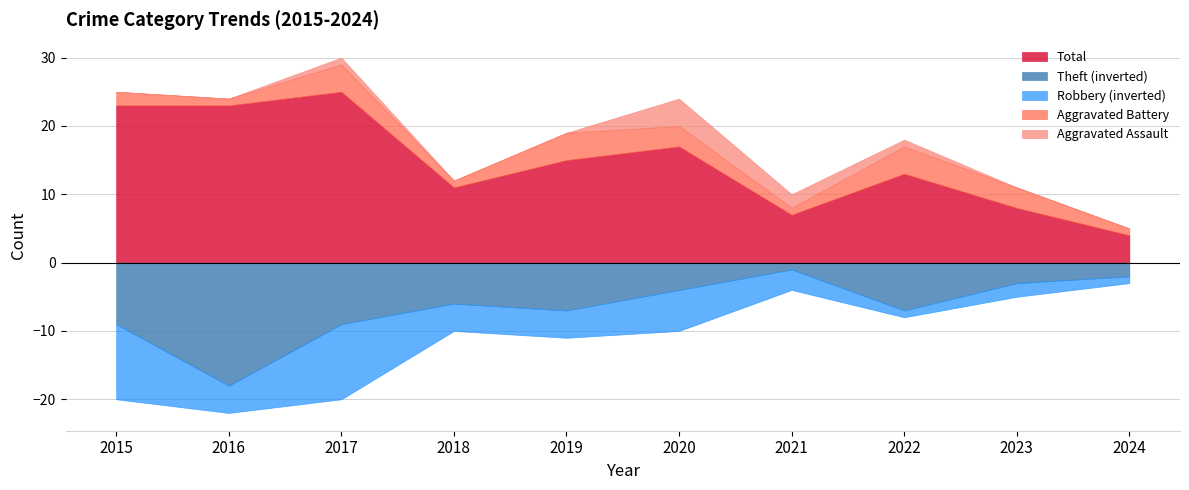

Reading left to right, what are all the values shown in this chart?

Aggravated Assault: 2015=0	2016=0	2017=1	2018=0	2019=0	2020=4	2021=2	2022=1	2023=0	2024=0
Aggravated Battery: 2015=2	2016=1	2017=4	2018=1	2019=4	2020=3	2021=1	2022=4	2023=3	2024=1
Robbery: 2015=11	2016=4	2017=11	2018=4	2019=4	2020=6	2021=3	2022=1	2023=2	2024=1
Theft: 2015=9	2016=18	2017=9	2018=6	2019=7	2020=4	2021=1	2022=7	2023=3	2024=2
Total: 2015=23	2016=23	2017=25	2018=11	2019=15	2020=17	2021=7	2022=13	2023=8	2024=4